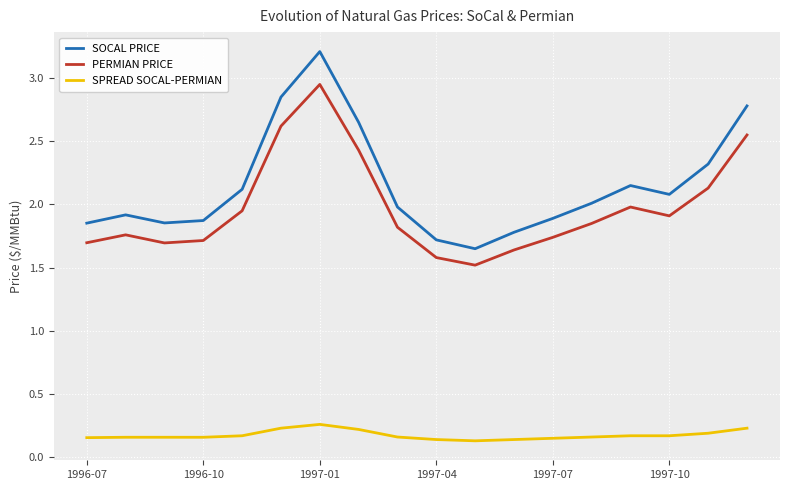

In SOCAL PRICE, how many points are lower than both neighbors (excluding endpoints)?

3